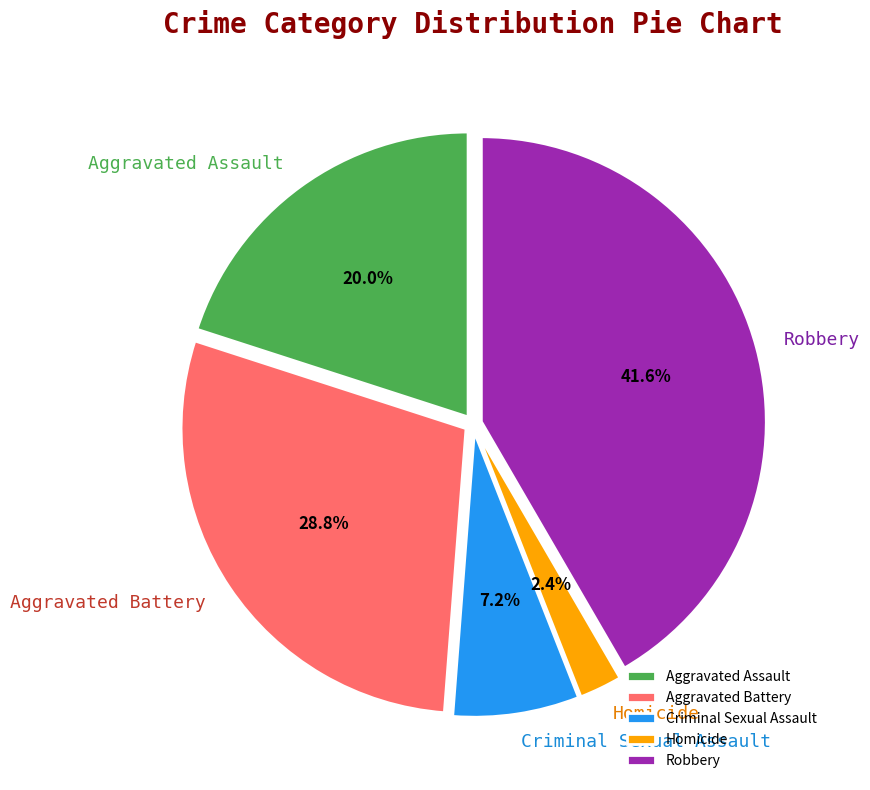

What percentage is the Robbery slice, to the nearest percent?

42%